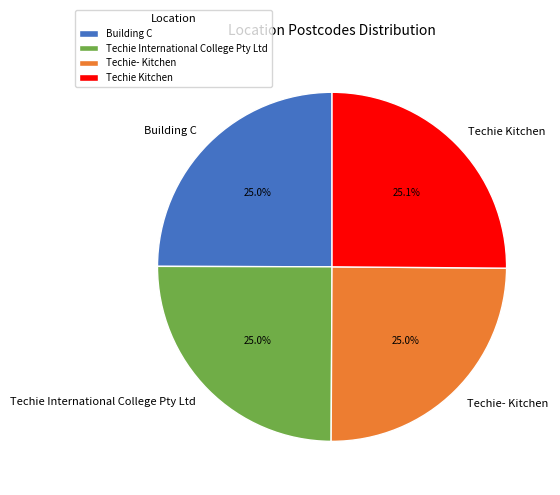

To the nearest percent, what portion does Building C represent?

25%